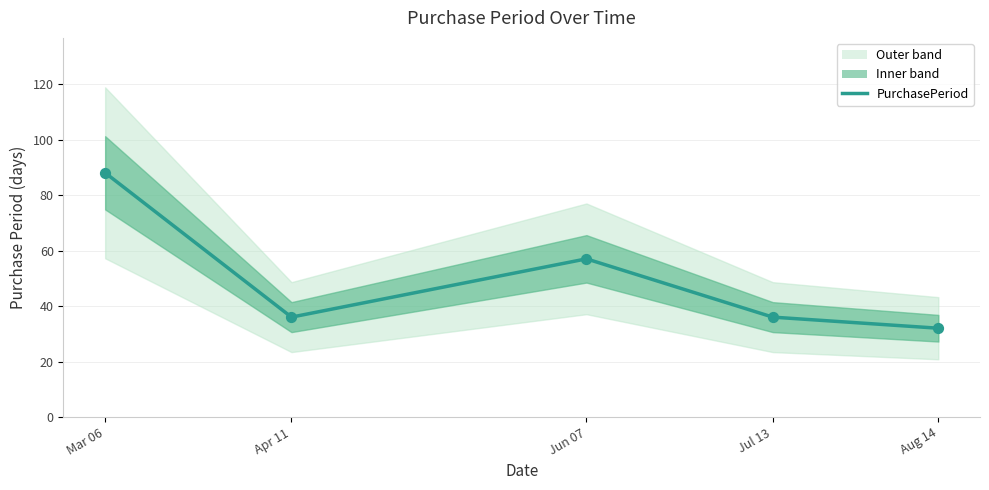

Between Aug 14 and Jul 13, which is larger?

Jul 13